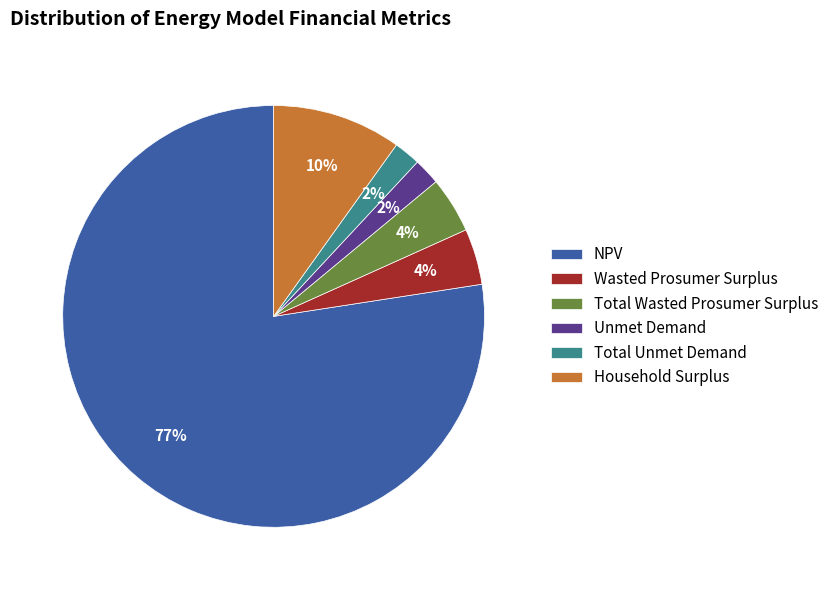

To the nearest percent, what is the combined percentage of Total Wasted Prosumer Surplus and NPV?

82%